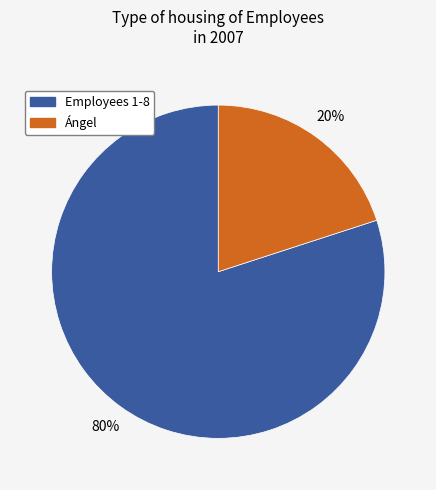

Is there a majority slice in this chart?

Yes